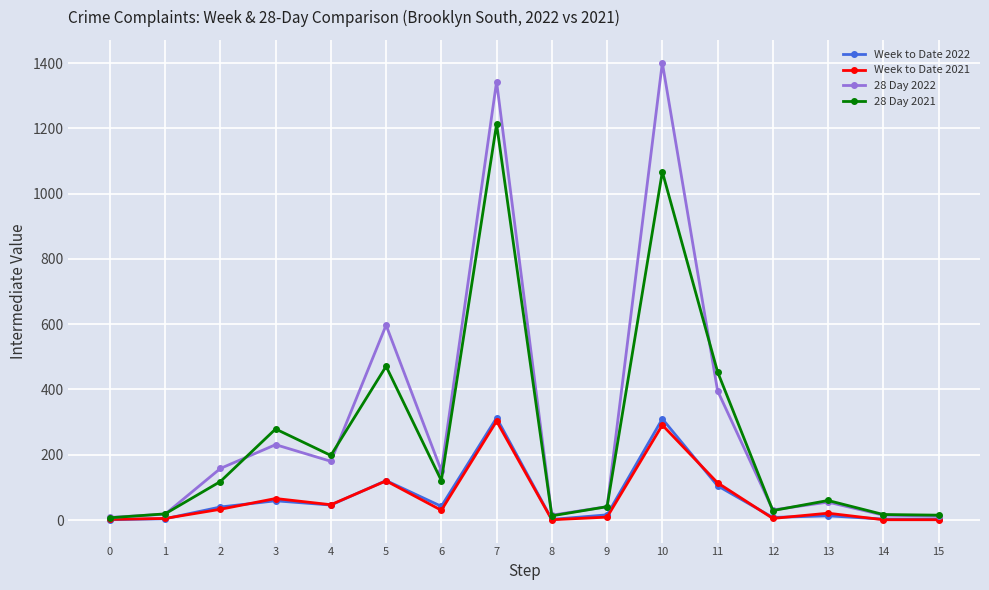

The value of 28 Day 2021 at 4 is 309. True or false?

False